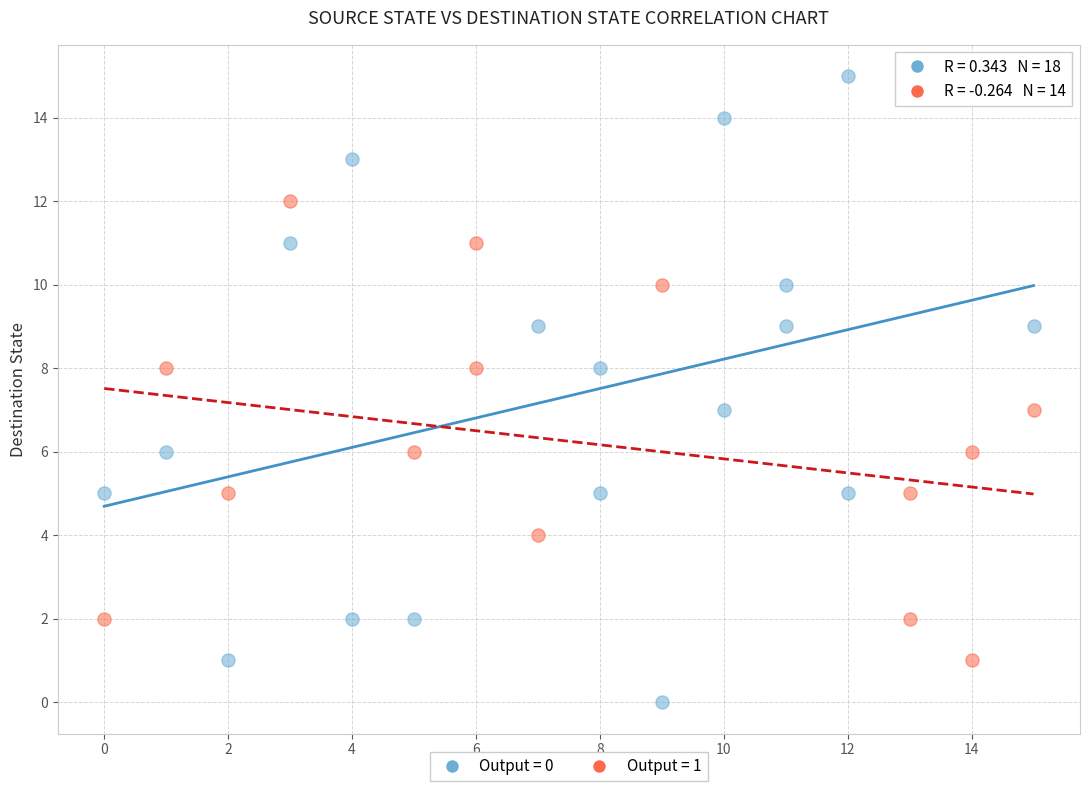

Which series has the largest Y range (max minus min)?

Output = 0